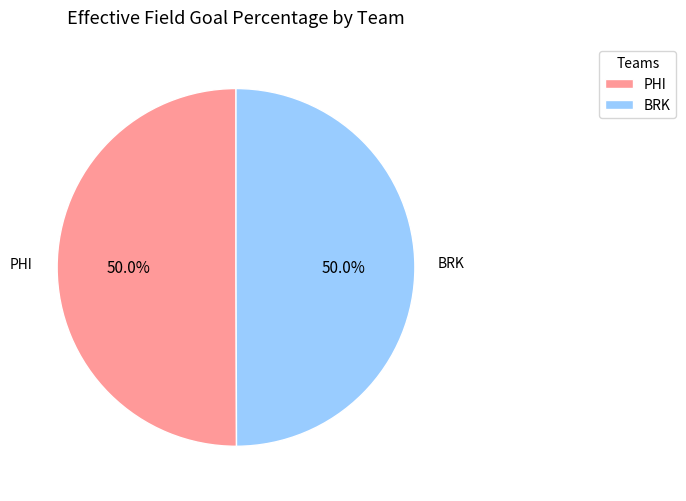

What percentage is NOT represented by BRK?

50.0%